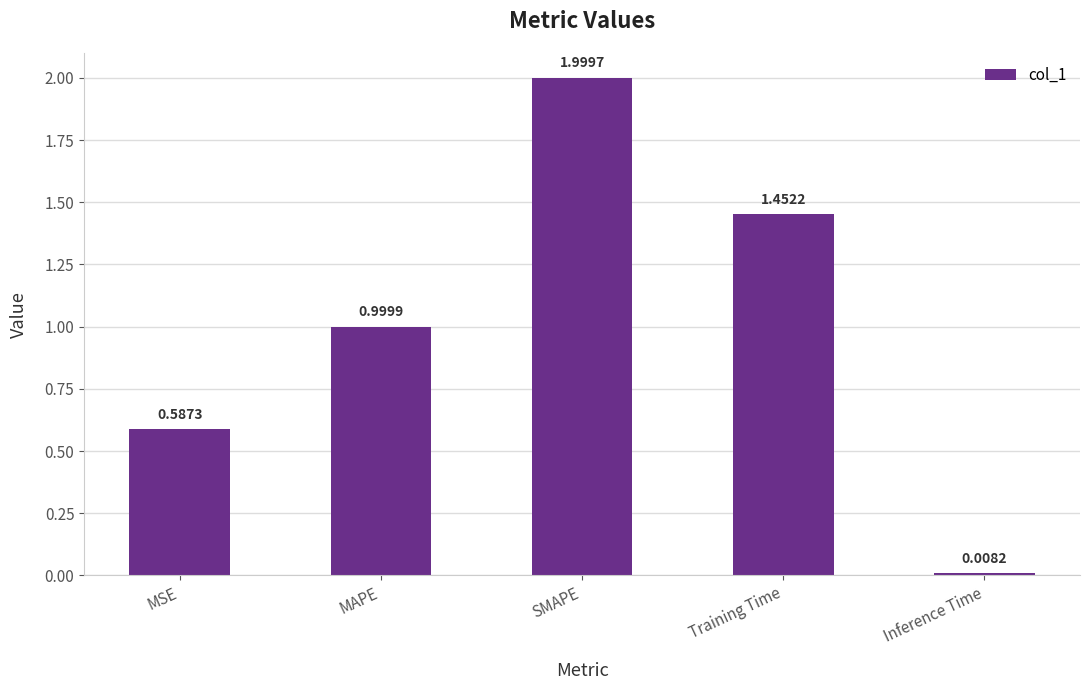

What is the label of the 3rd bar from the left?

SMAPE